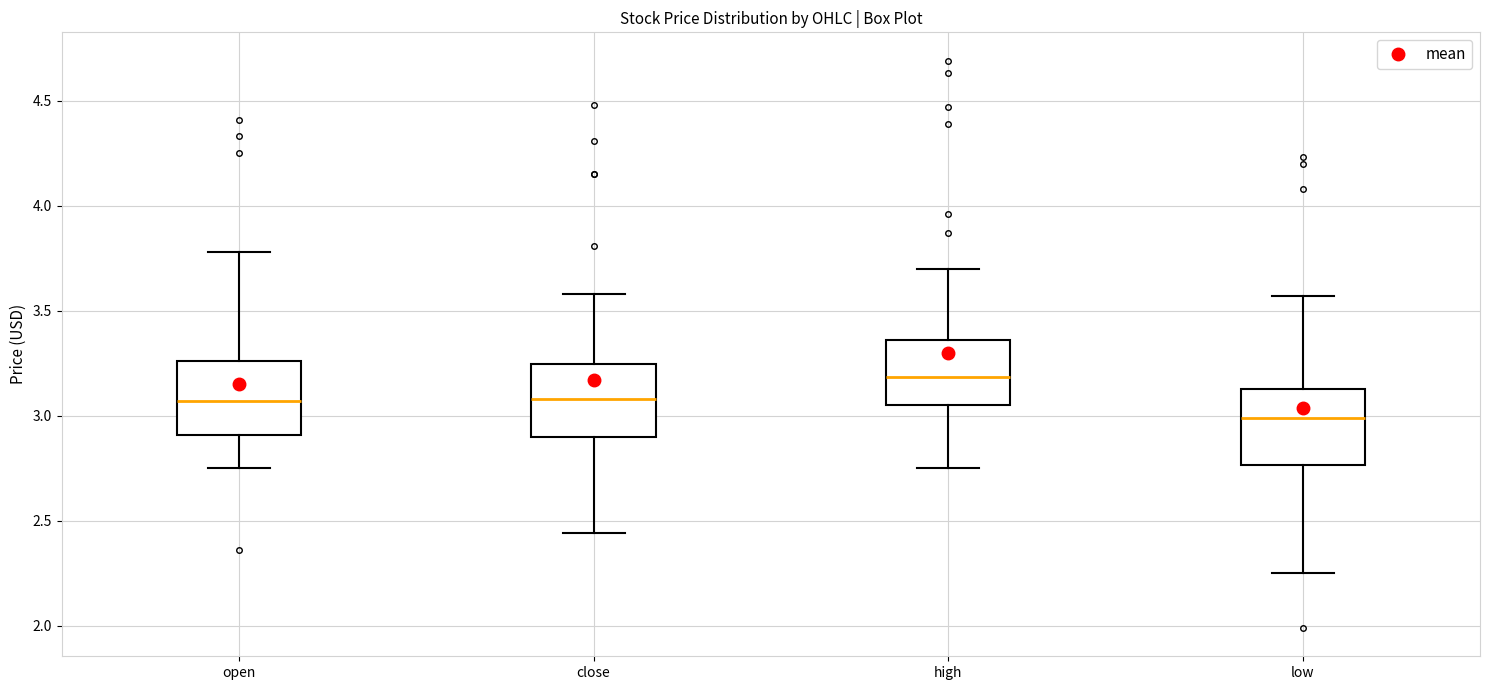

Which box has the highest median line?

high